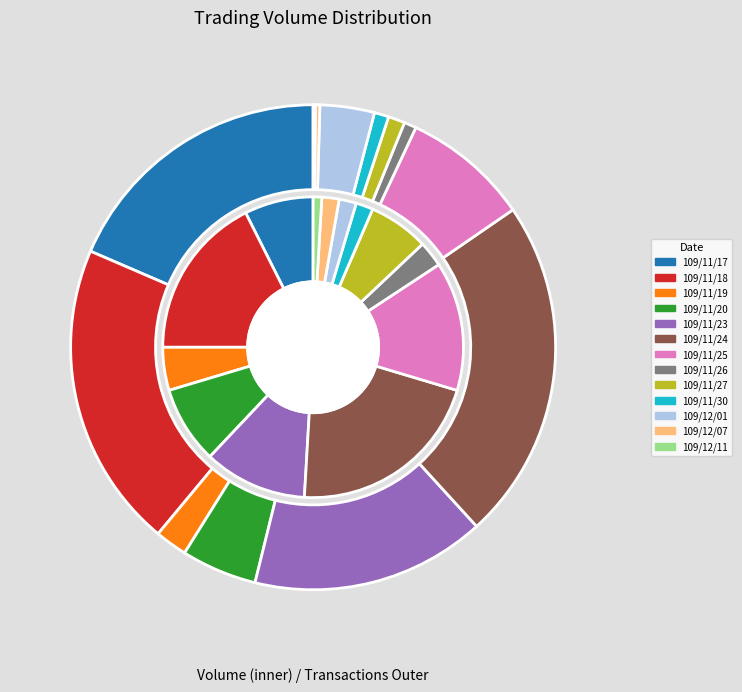

To the nearest percent, what portion does 8 represent?

19%